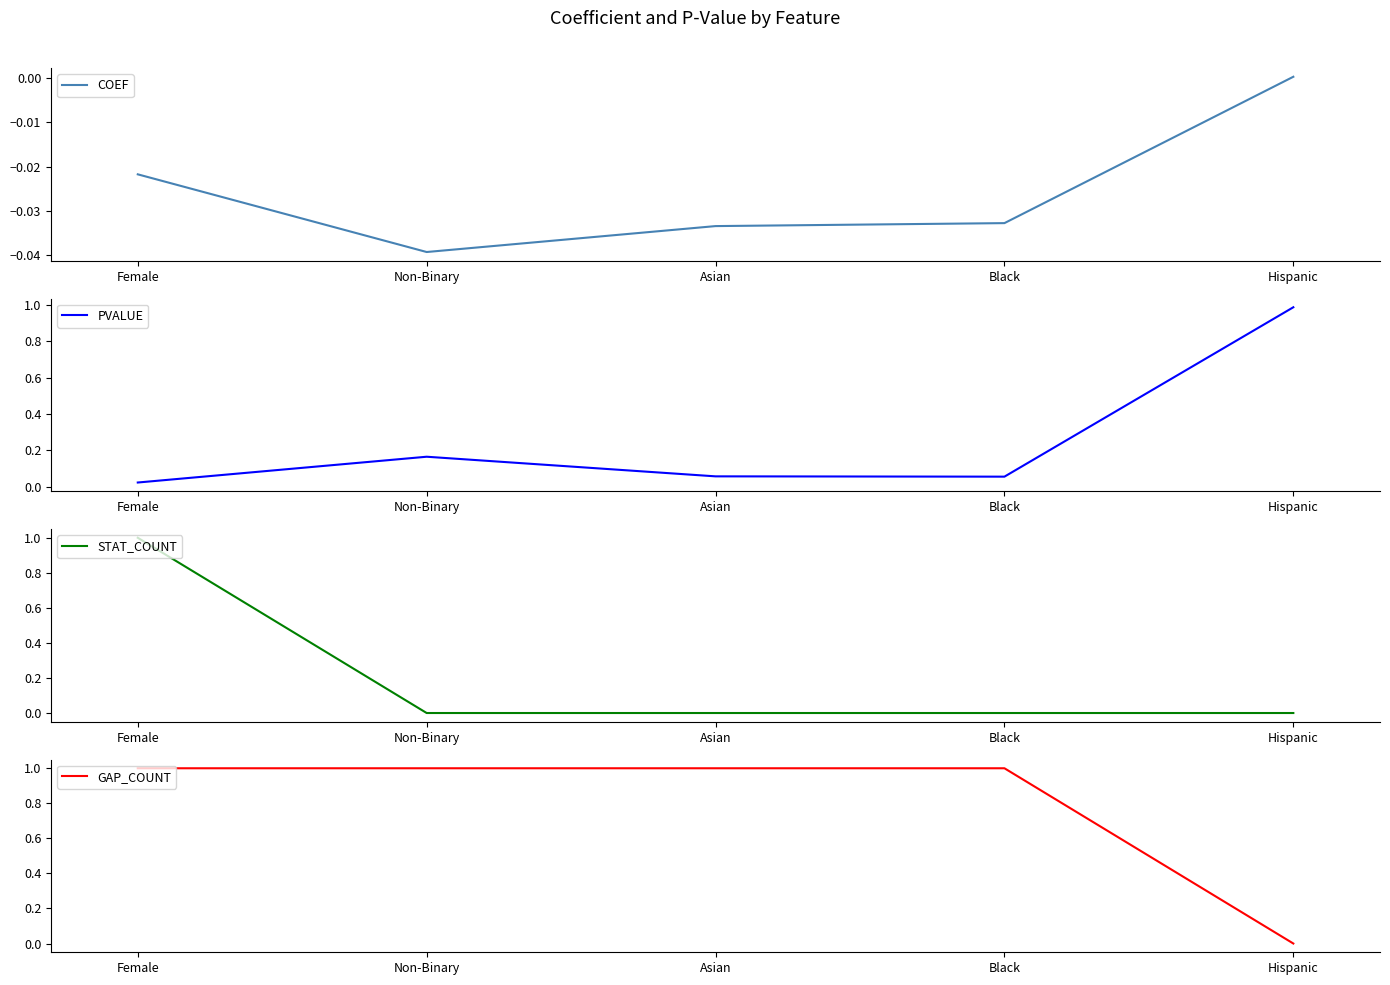

How many times do PVALUE and STAT_COUNT cross each other?

1